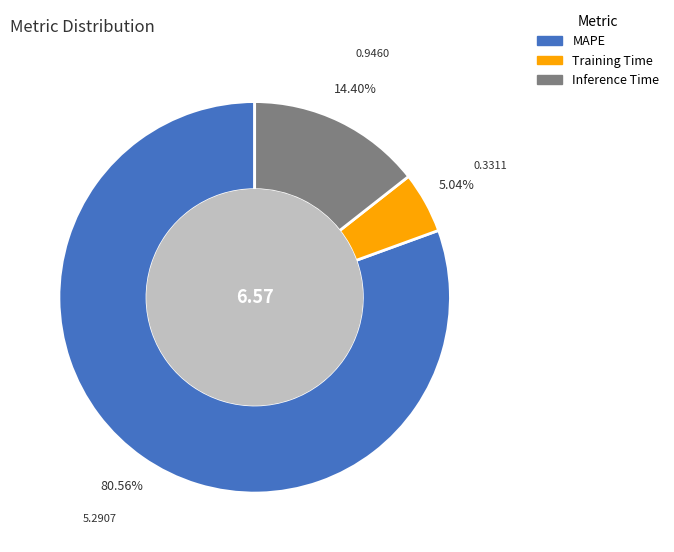

Count the number of slices in the pie.

3